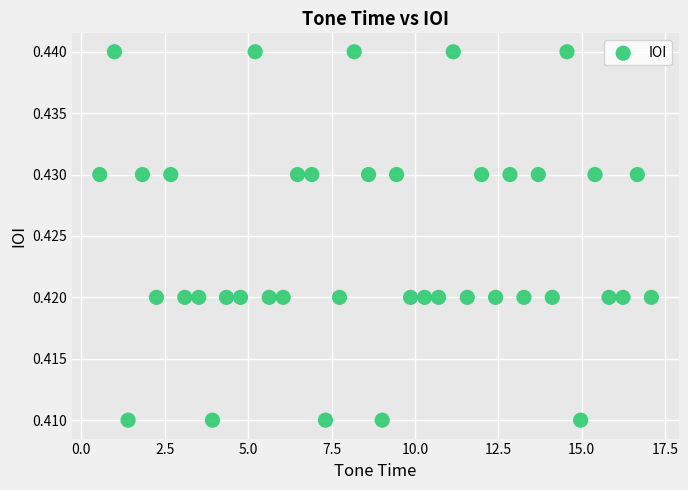

What is the range of X values (max minus min)?

16.5